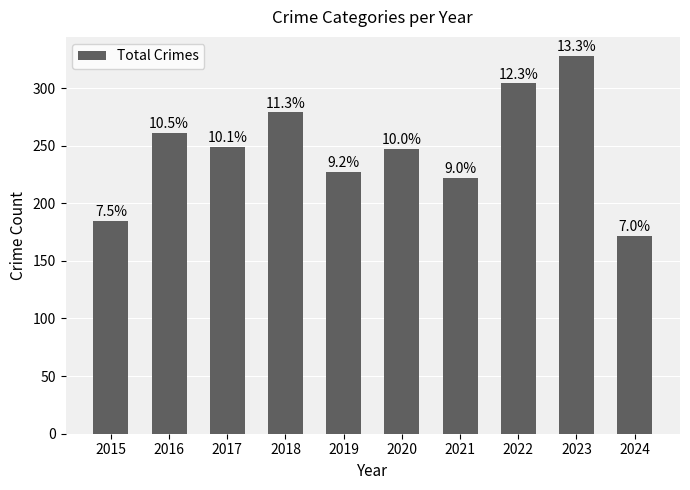

How many bars are there in total?

10